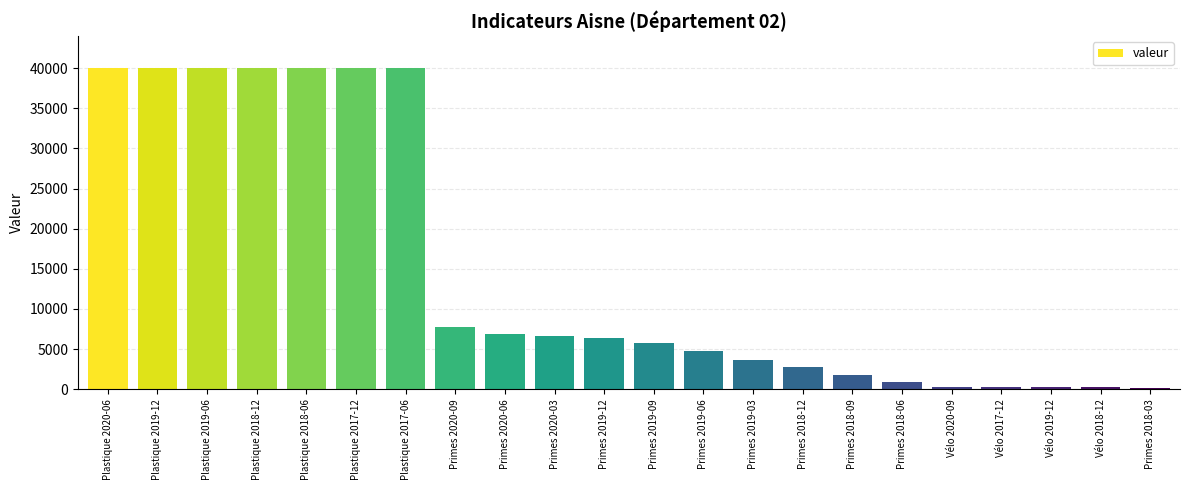

What is the label of the 19th bar from the right?

Plastique 2018-12